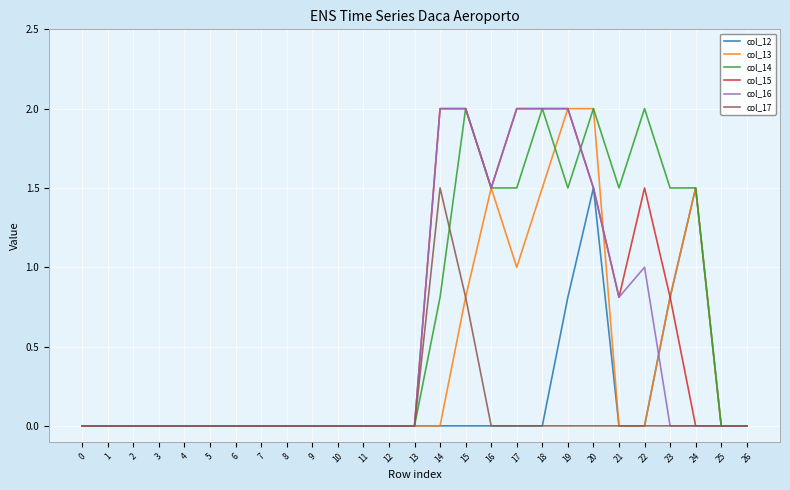

Is the value of col_13 at 23 greater than the value of col_15 at 11?

Yes